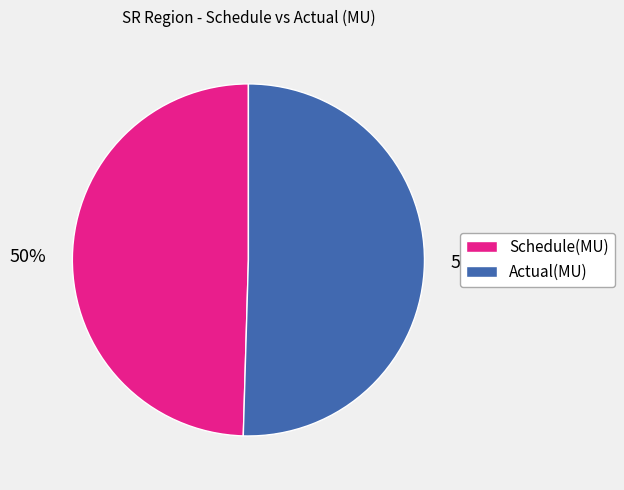

The Schedule(MU) slice represents 61% of the pie. True or false?

False